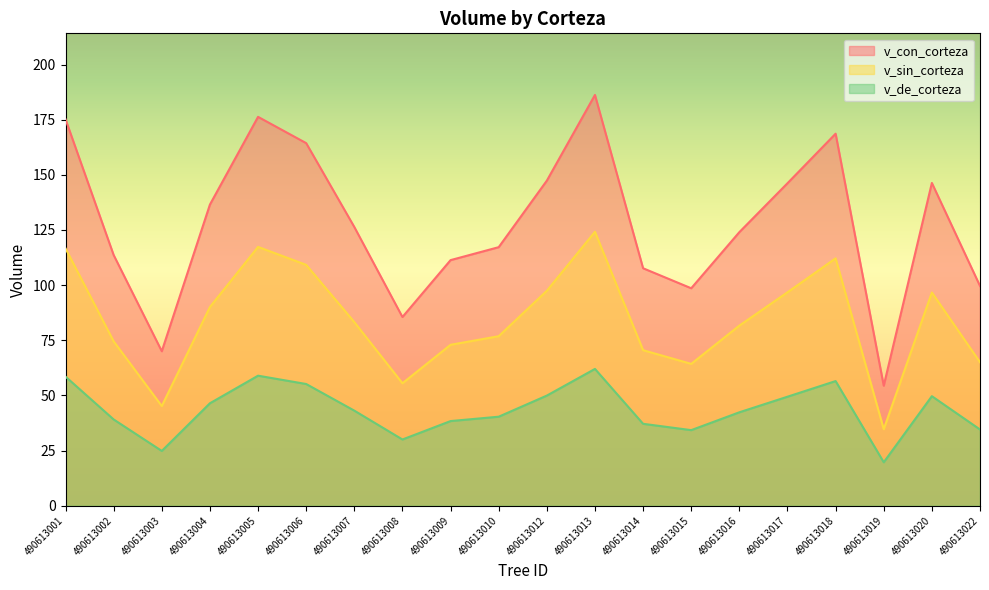

Which series has the largest range (max minus min)?

v_con_corteza